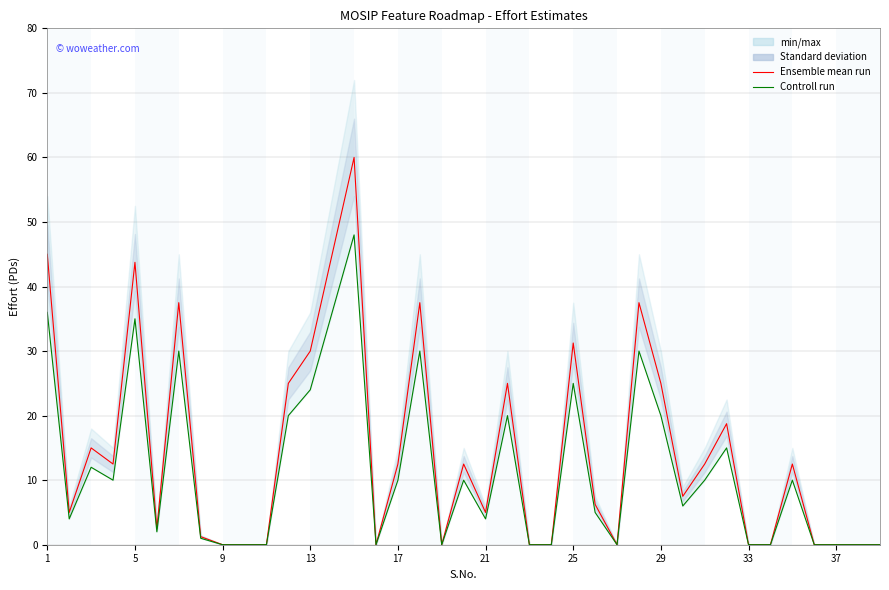

What is the difference between the second highest and second lowest values in the Controll run series?

36.0